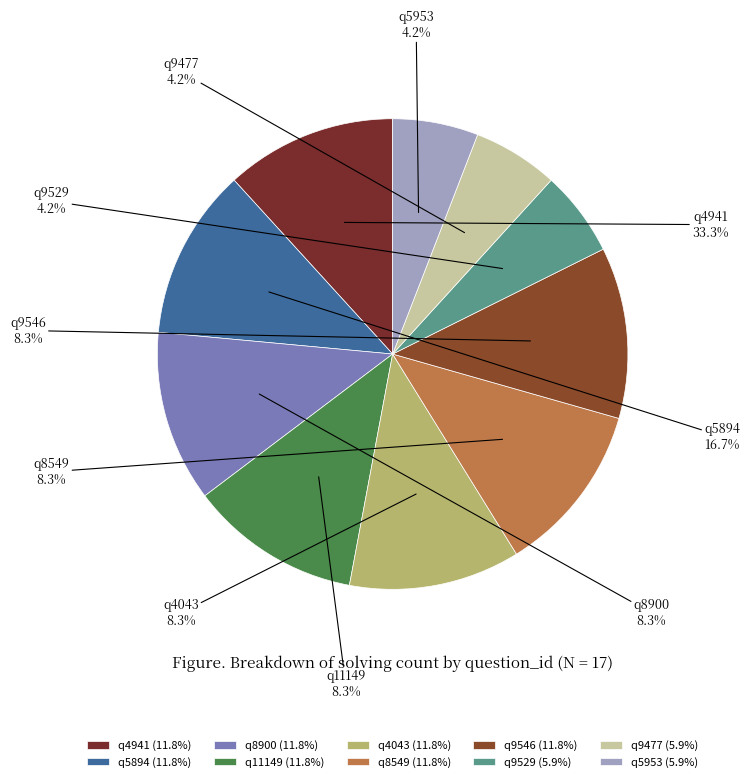

How many segments does this pie chart have?

10